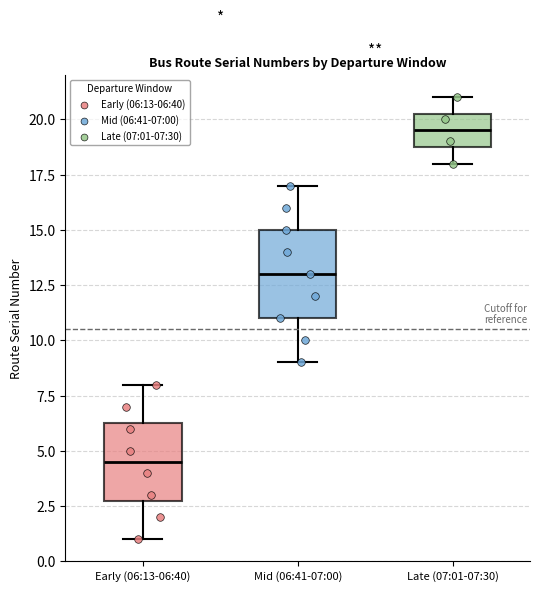

Reading left to right, read every box against the y-axis: the position of its median line, the range the box covers, and the ends of its whiskers. The values are not printed on the chart, so give them approximately, as read against the axis.

Early (06:13-06:40): median 4.5, box 3.0 to 6.5, whiskers 1.0 to 8.0
Mid (06:41-07:00): median 13.0, box 11.0 to 15.0, whiskers 9.0 to 17.0
Late (07:01-07:30): median 19.5, box 19.0 to 20.5, whiskers 18.0 to 21.0